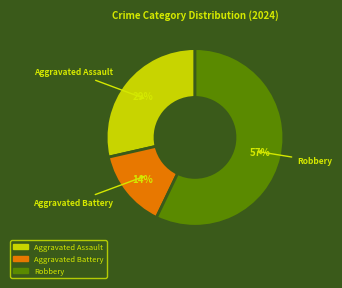

Combined, do Aggravated Battery and Robbery account for over 50%?

Yes